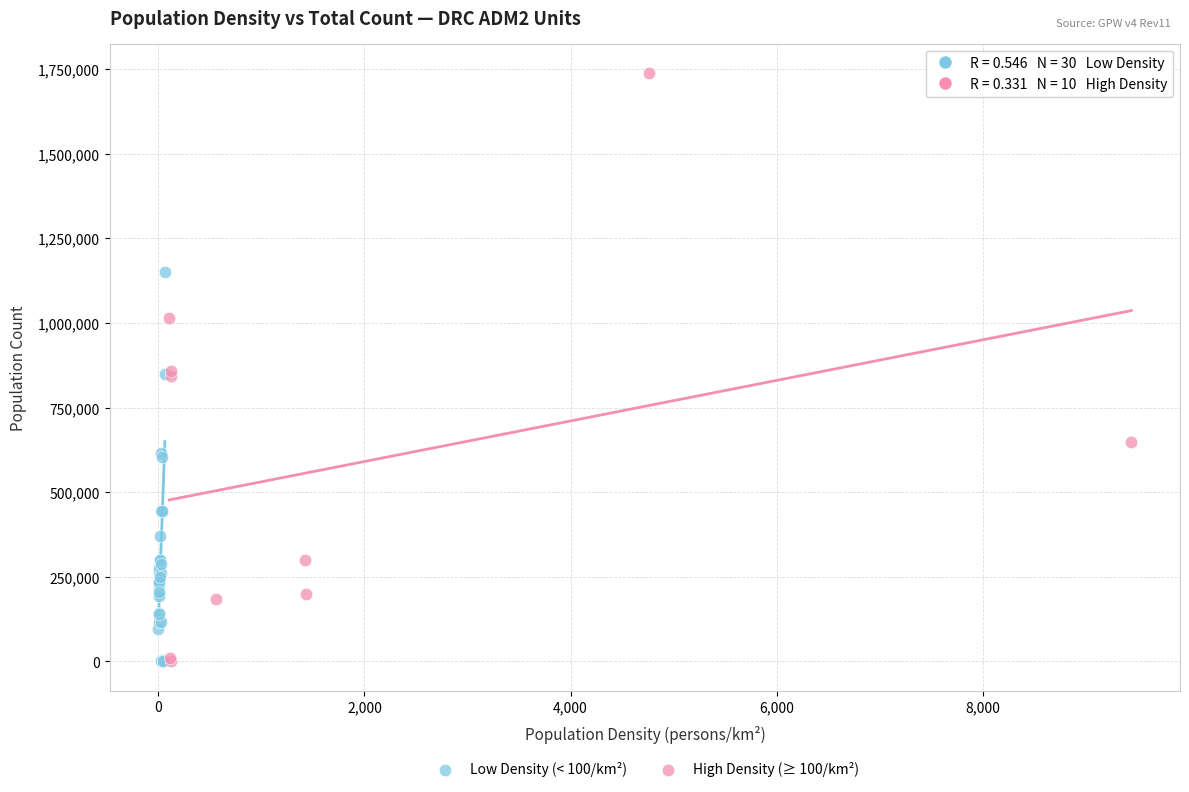

Which series has the largest Y range (max minus min)?

High Density (≥ 100/km²)